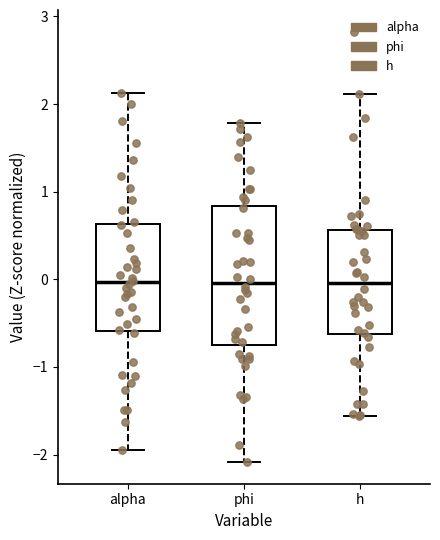

Reading left to right, read every box against the y-axis: the position of its median line, the range the box covers, and the ends of its whiskers. The values are not printed on the chart, so give them approximately, as read against the axis.

alpha: median 0.0, box -0.6 to 0.6, whiskers -1.9 to 2.1
phi: median 0.0, box -0.7 to 0.8, whiskers -2.1 to 1.8
h: median 0.0, box -0.6 to 0.6, whiskers -1.6 to 2.1